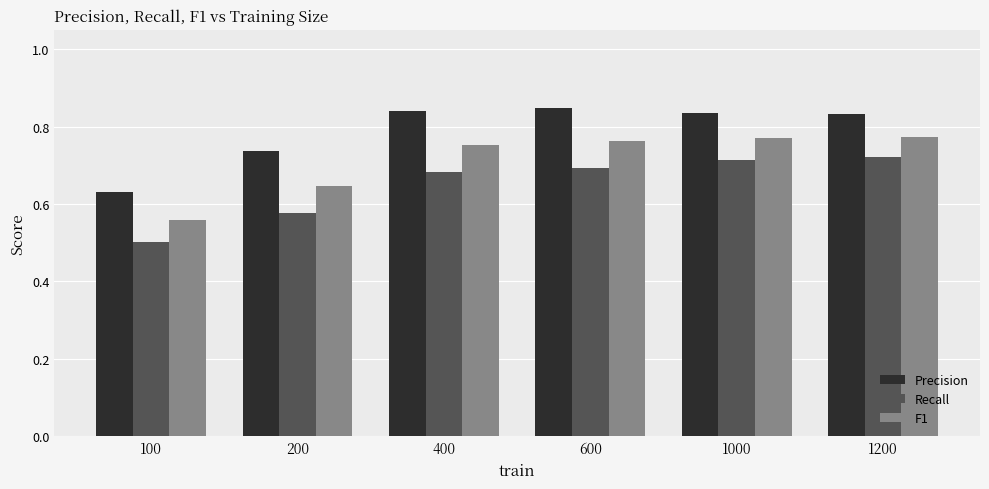

At which label does Precision reach its minimum?

100